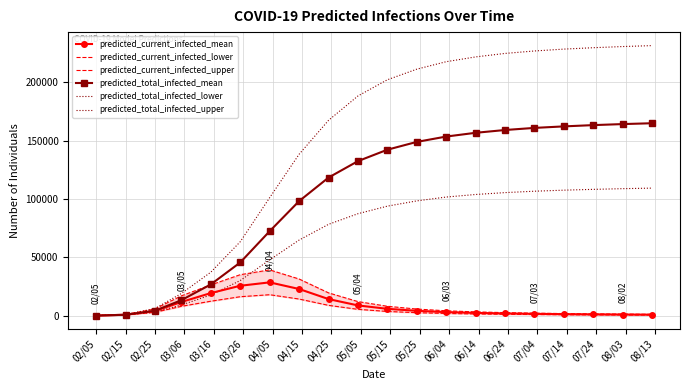

What is the difference between the maximum and minimum values in the predicted_current_infected_lower series?

17903